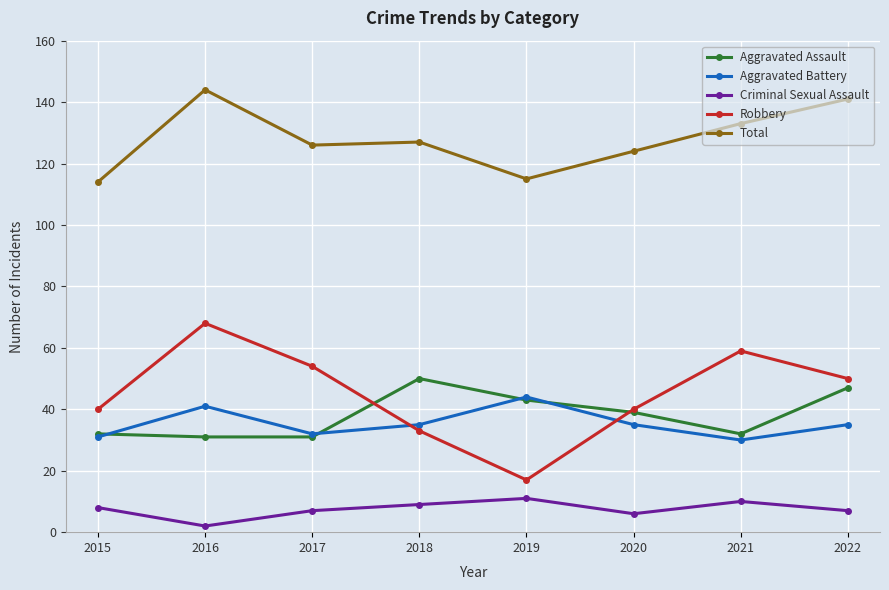

How many lines are shown in the chart?

5